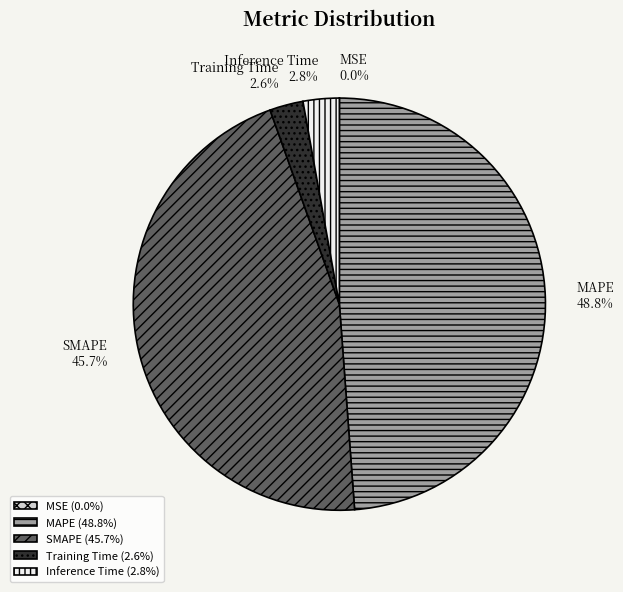

How much of the chart is everything except MAPE?

51.2%